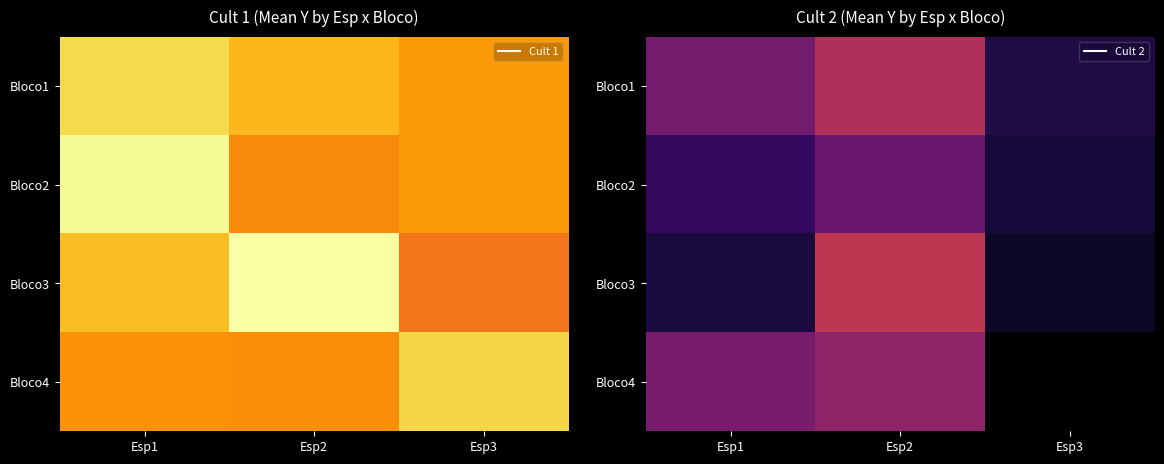

Rank the categories by Bloco1 value from lowest to highest.

Esp3, Esp1, Esp2